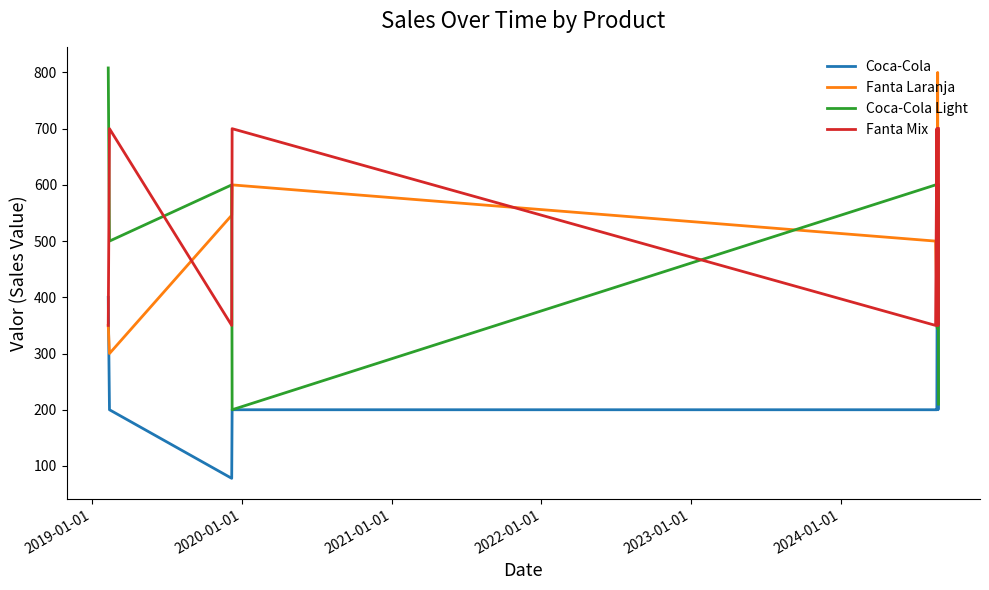

Count the Fanta Laranja values in the range 350 to 600.

8